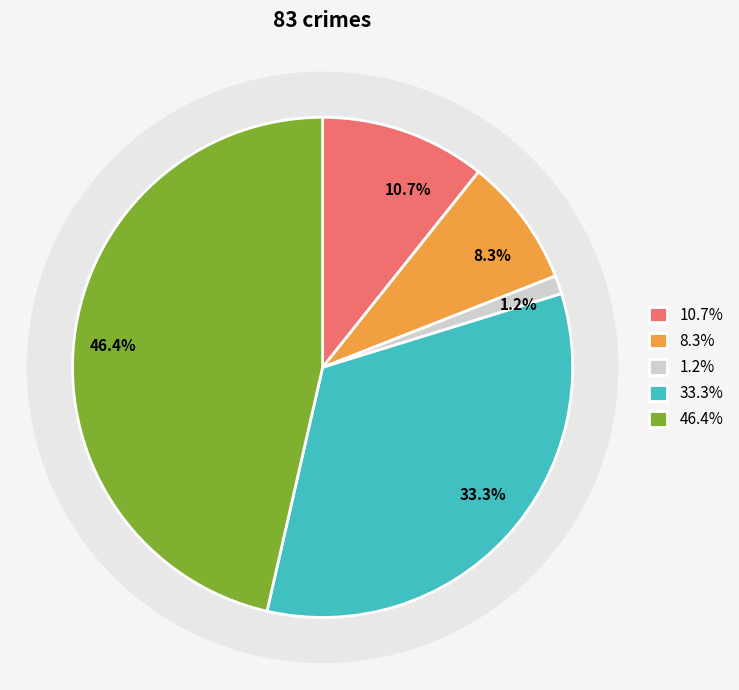

Does Motor Vehicle Theft represent more than half of the total?

No